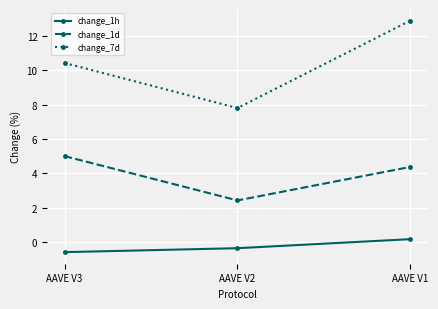

Reading right to left, what are all the values shown in this chart?

change_1h: AAVE V1=0.2	AAVE V2=-0.4	AAVE V3=-0.6
change_1d: AAVE V1=4.4	AAVE V2=2.4	AAVE V3=5.0
change_7d: AAVE V1=12.9	AAVE V2=7.8	AAVE V3=10.4